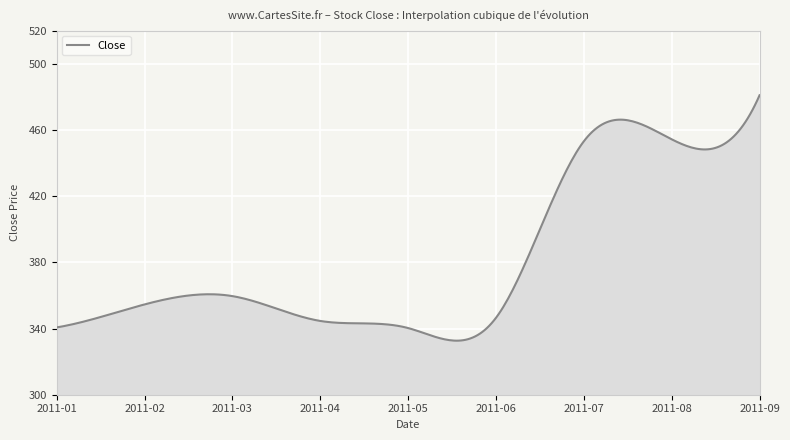

What is the maximum value shown in the chart?

480.9